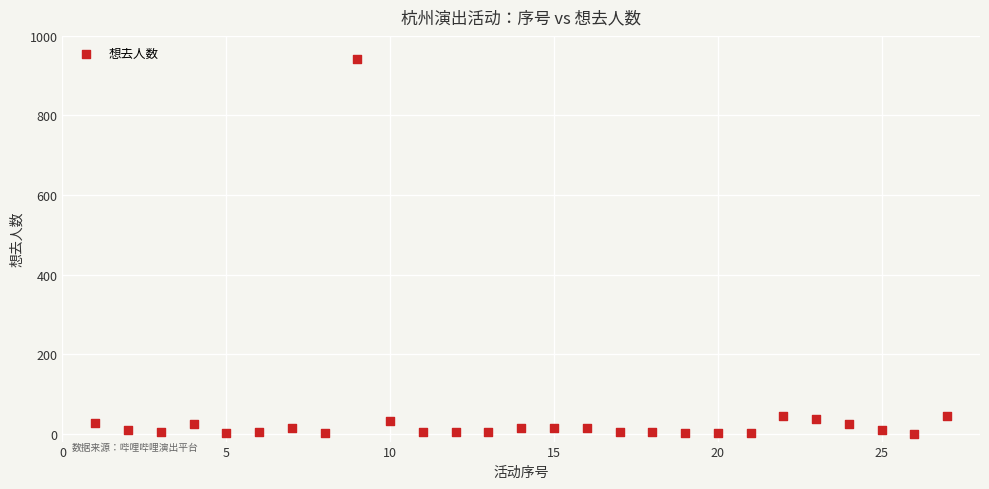

What is the range of Y values (max minus min)?

942